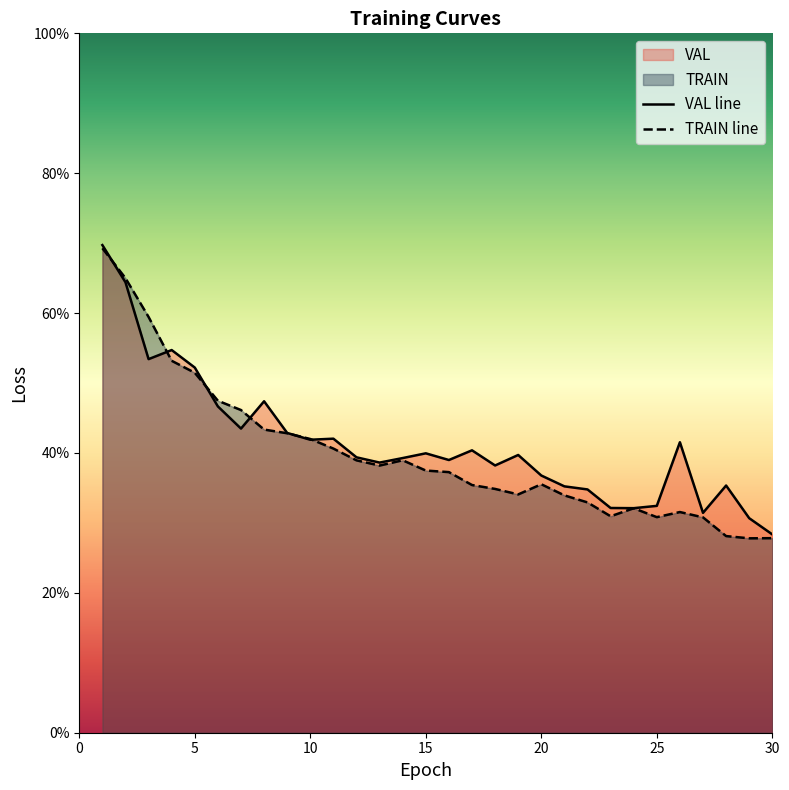

Reading right to left, transcribe all the data shown in this chart.

VAL: 30=0.3	29=0.3	28=0.4	27=0.3	26=0.4	25=0.3	24=0.3	23=0.3	22=0.3	21=0.4	20=0.4	19=0.4	18=0.4	17=0.4	16=0.4	15=0.4	14=0.4	13=0.4	12=0.4	11=0.4	10=0.4	9=0.4	8=0.5	7=0.4	6=0.5	5=0.5	4=0.5	3=0.5	2=0.6	1=0.7
TRAIN: 30=0.3	29=0.3	28=0.3	27=0.3	26=0.3	25=0.3	24=0.3	23=0.3	22=0.3	21=0.3	20=0.4	19=0.3	18=0.3	17=0.4	16=0.4	15=0.4	14=0.4	13=0.4	12=0.4	11=0.4	10=0.4	9=0.4	8=0.4	7=0.5	6=0.5	5=0.5	4=0.5	3=0.6	2=0.6	1=0.7